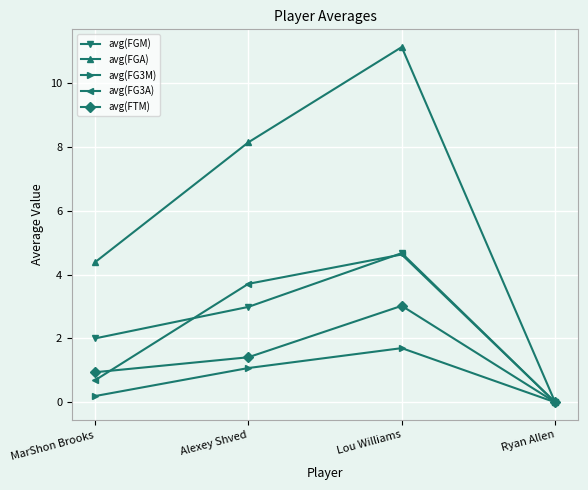

At which label is avg(FG3M) closest to 0?

Ryan Allen